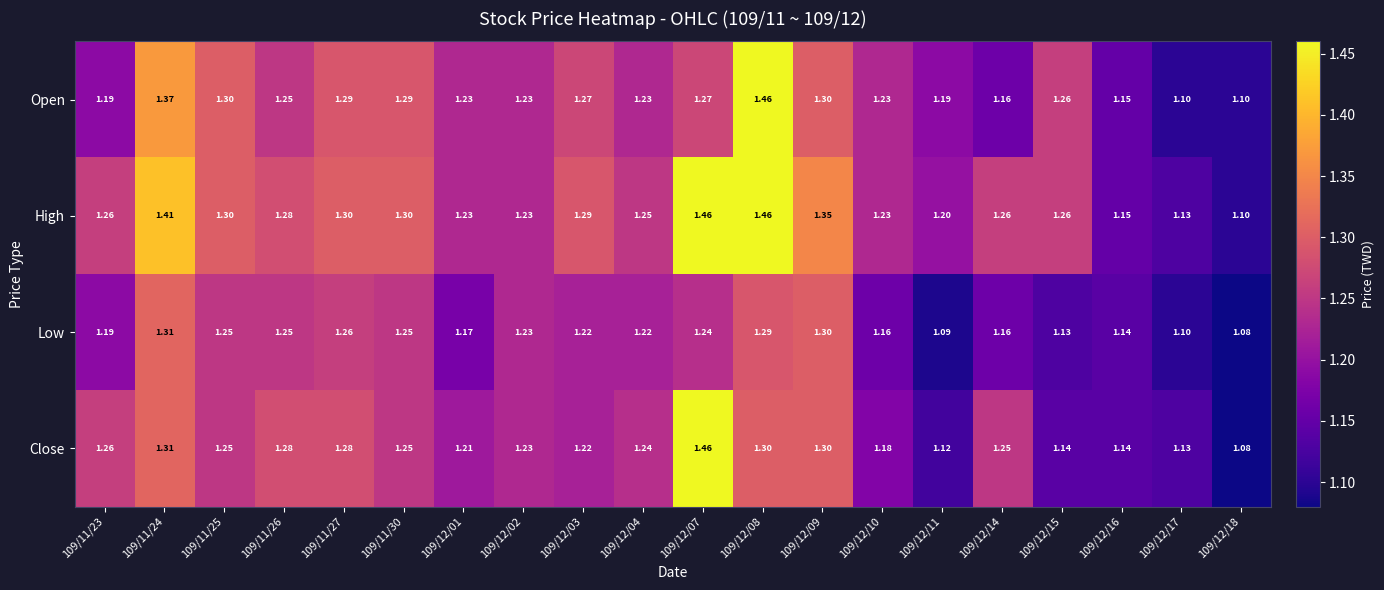

At which category is the sum across all series the highest?

109/12/08